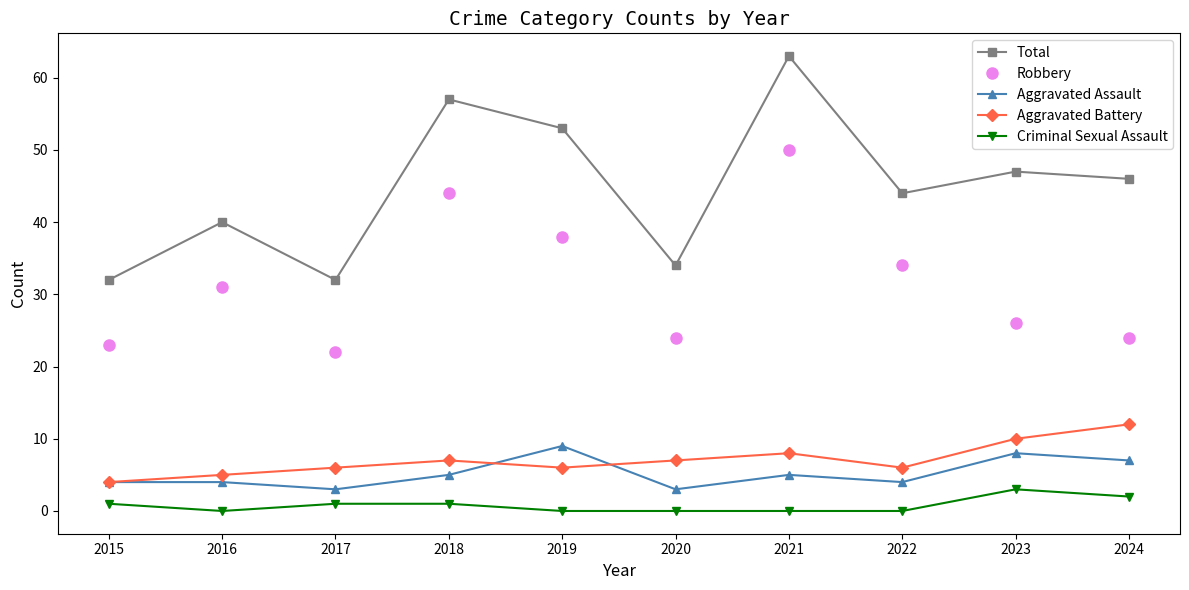

What is the difference between the second highest and minimum values in the Criminal Sexual Assault series?

2